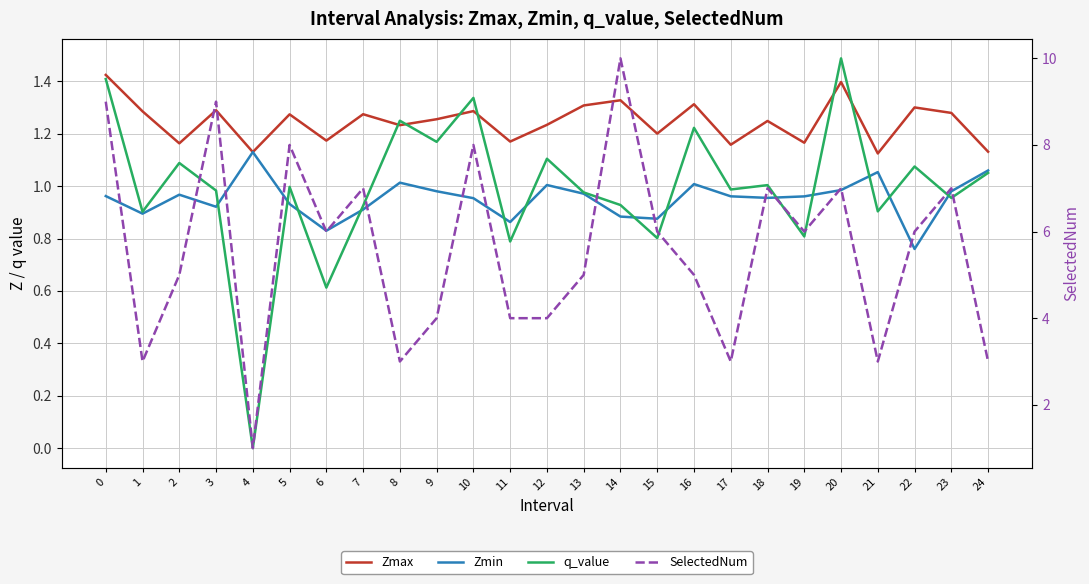

List the labels in order of SelectedNum value, largest first.

14, 0, 3, 5, 10, 7, 18, 20, 23, 6, 15, 19, 22, 2, 13, 16, 9, 11, 12, 1, 8, 17, 21, 24, 4